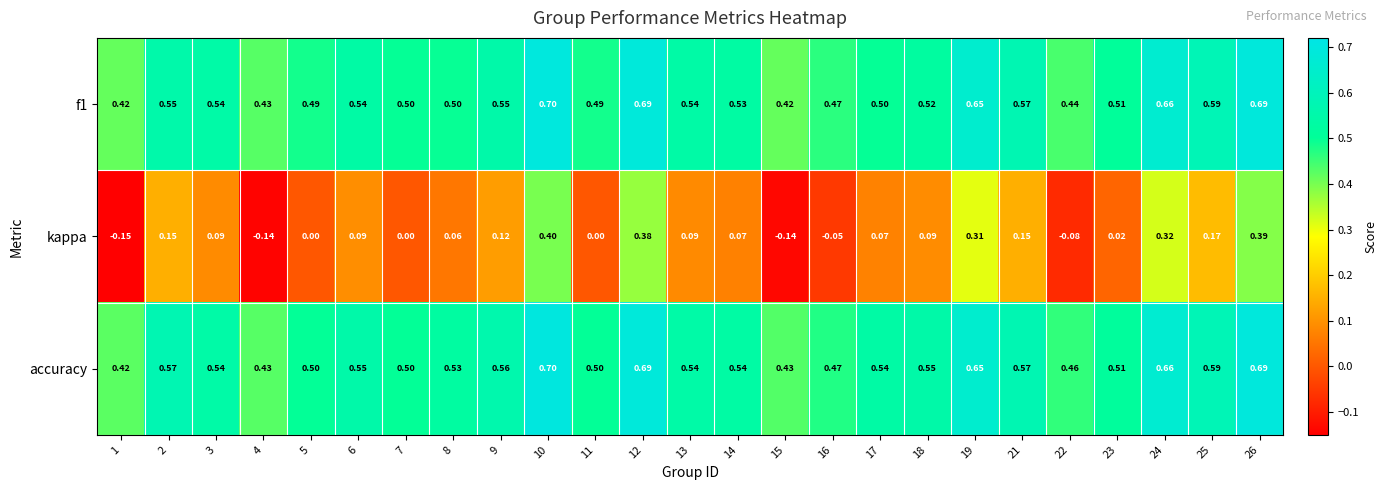

What is the total value across all series at 4?

0.7